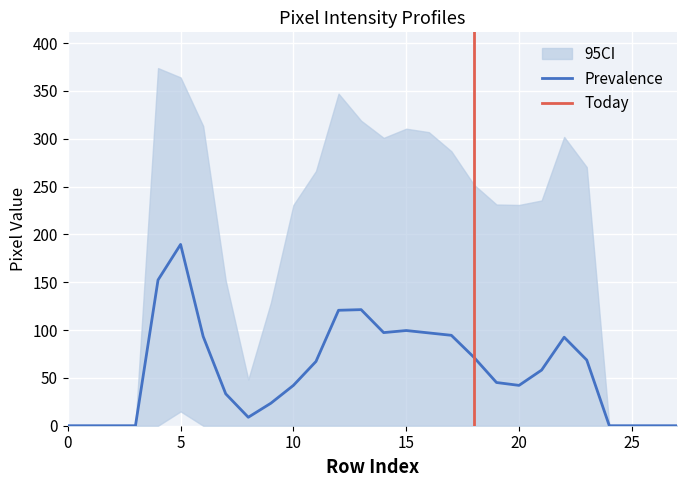

True or false: Prevalence has a value of 42.2 at 20.

True